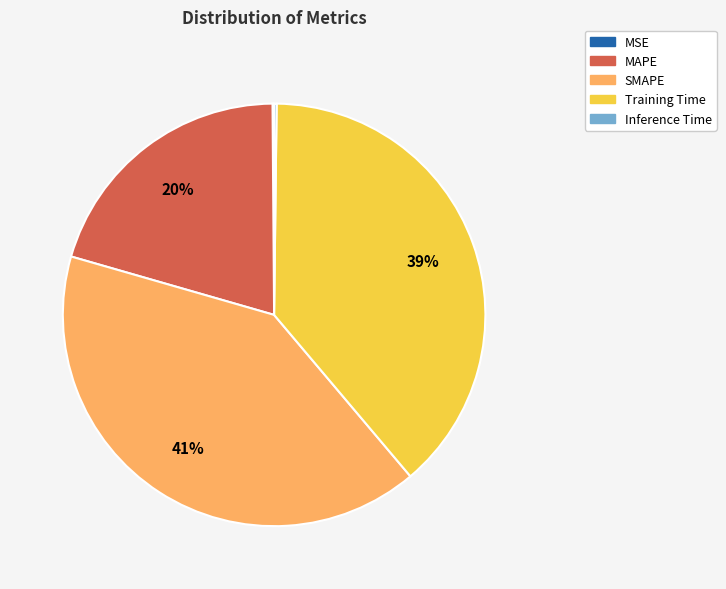

Does any single category account for the majority?

No